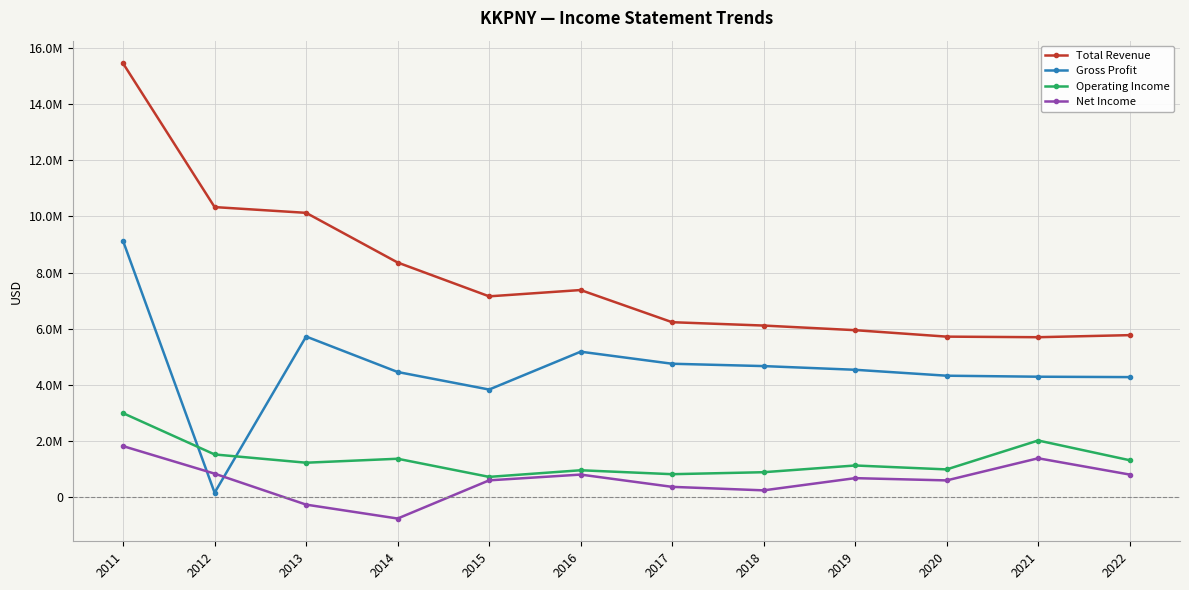

What is the difference between the maximum and minimum values in the Gross Profit series?

8963600